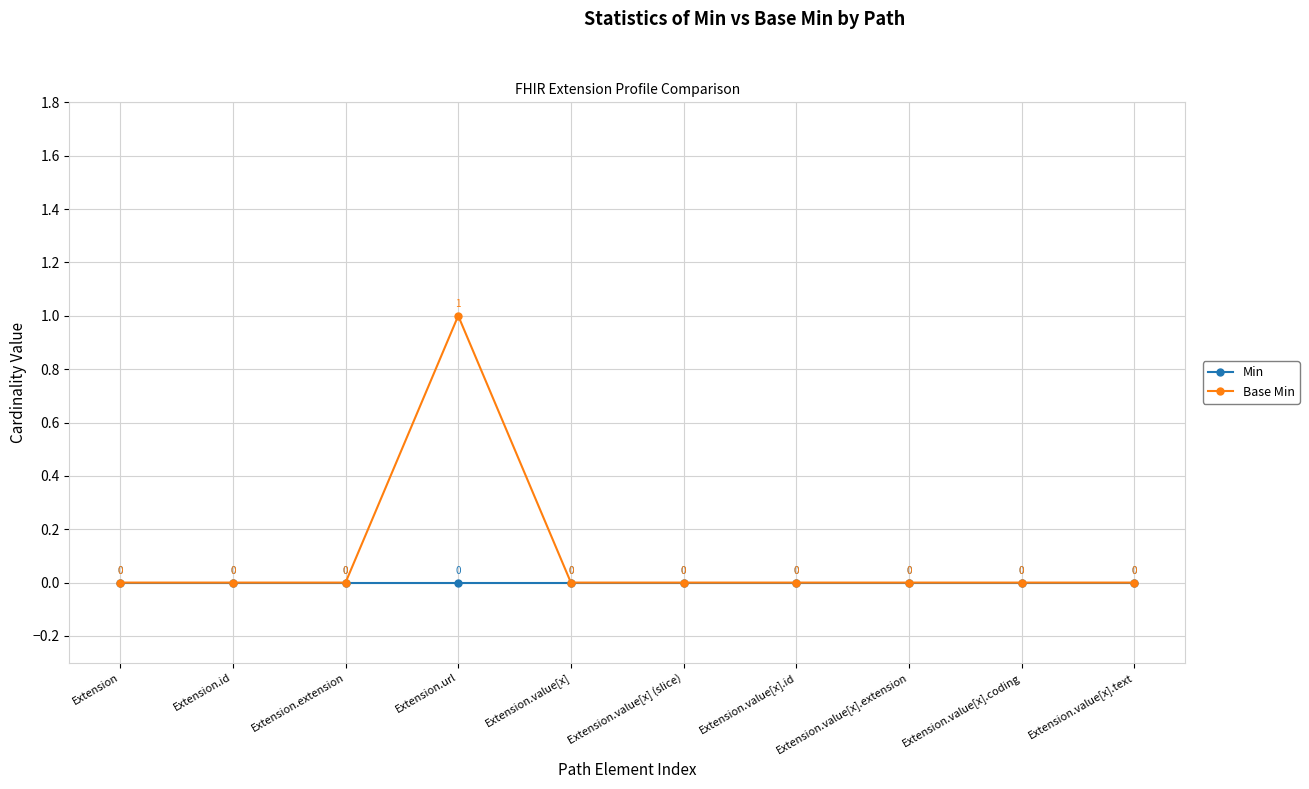

At which category is the sum across all series the highest?

Extension.url